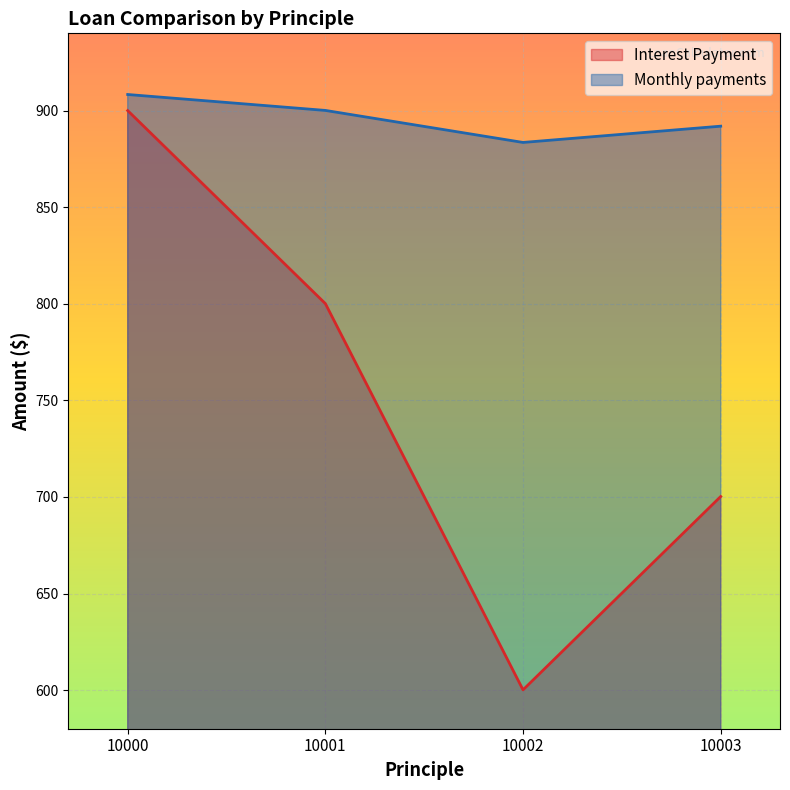

Which series has the largest range (max minus min)?

Interest Payment